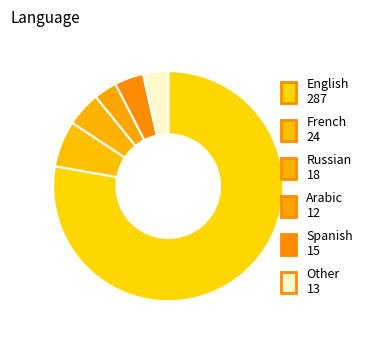

How many segments does this pie chart have?

6